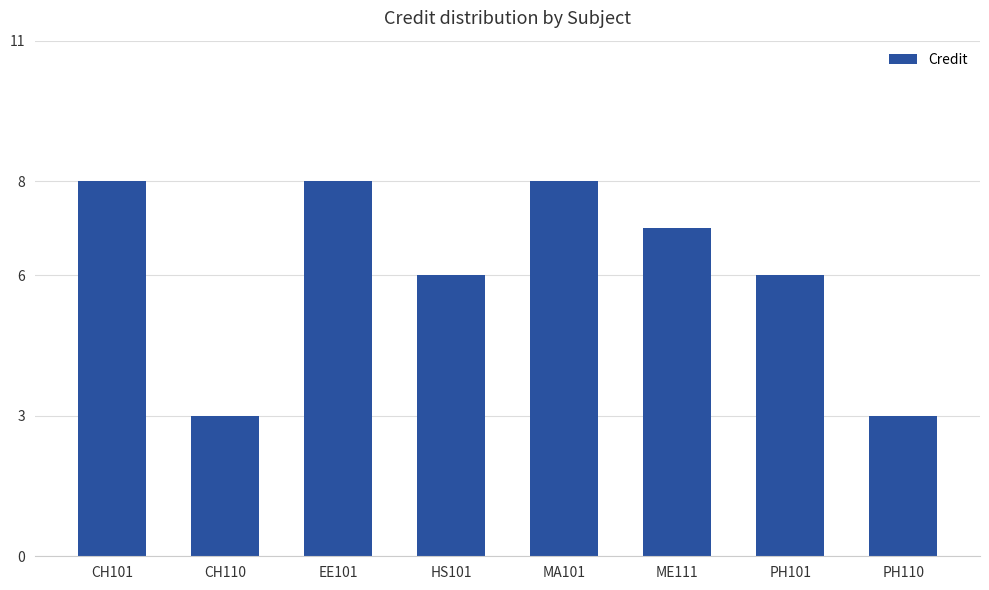

Reading right to left, list all the values displayed in this chart.

PH110=3	PH101=6	ME111=7	MA101=8	HS101=6	EE101=8	CH110=3	CH101=8